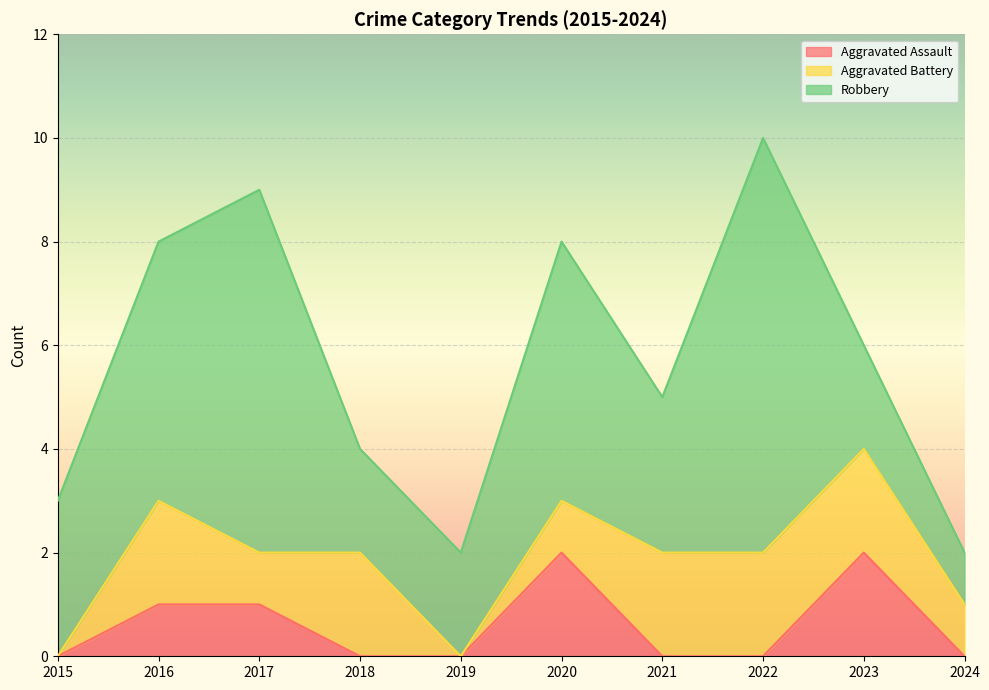

What are all the series names shown in the legend?

Aggravated Assault, Aggravated Battery, Robbery